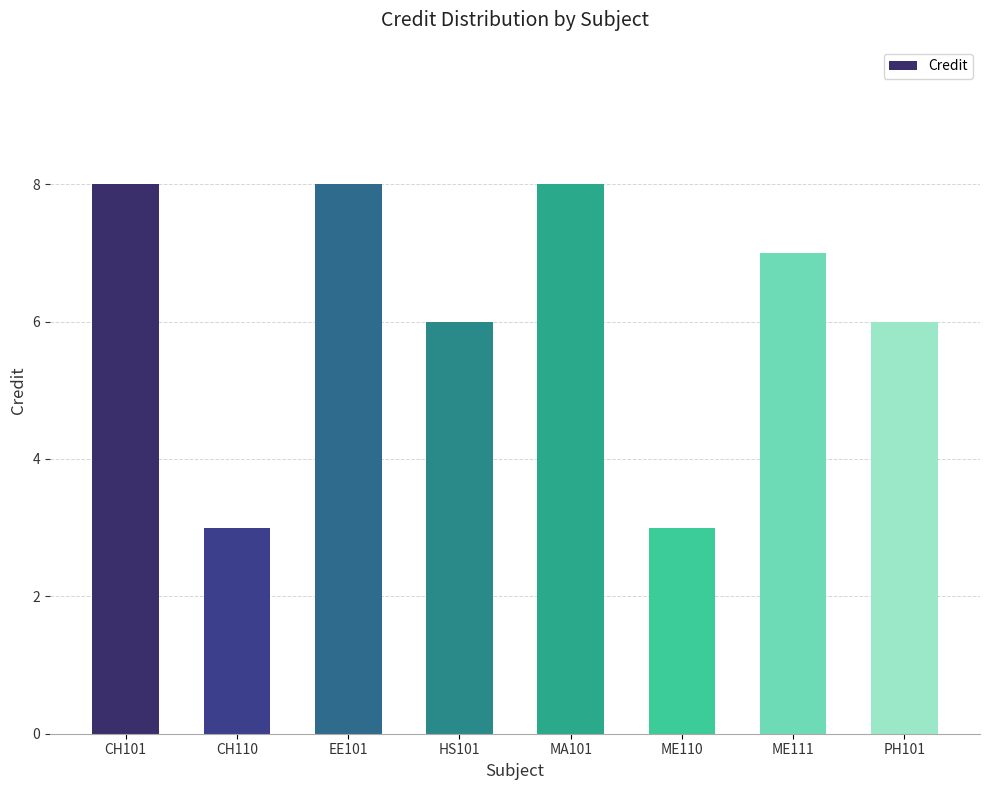

What is the difference between the maximum and minimum values?

5